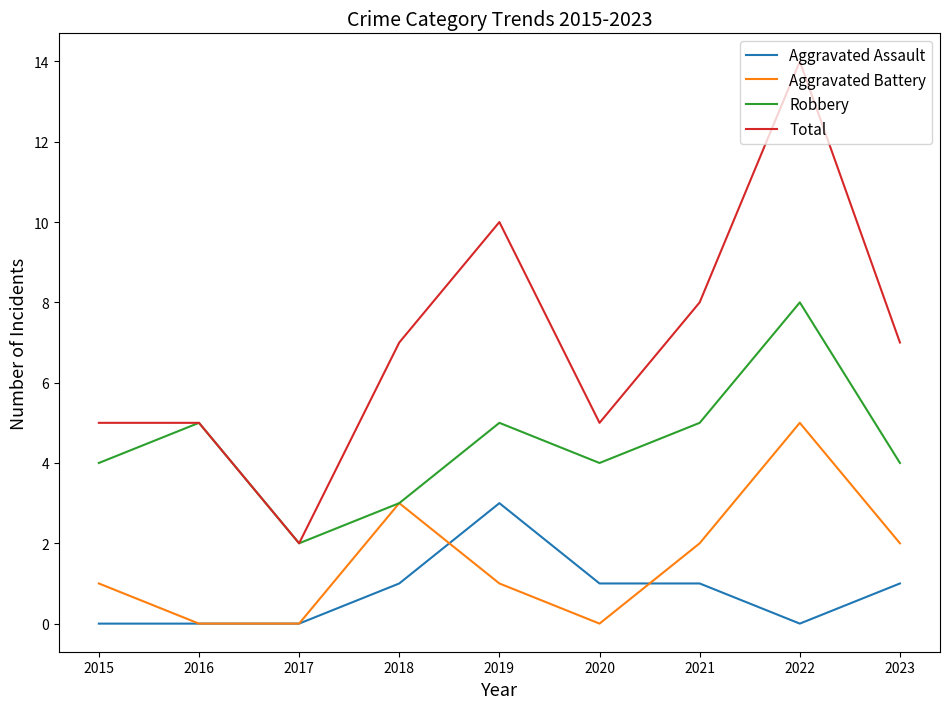

Which series changed the most between 2019 and 2020?

Total